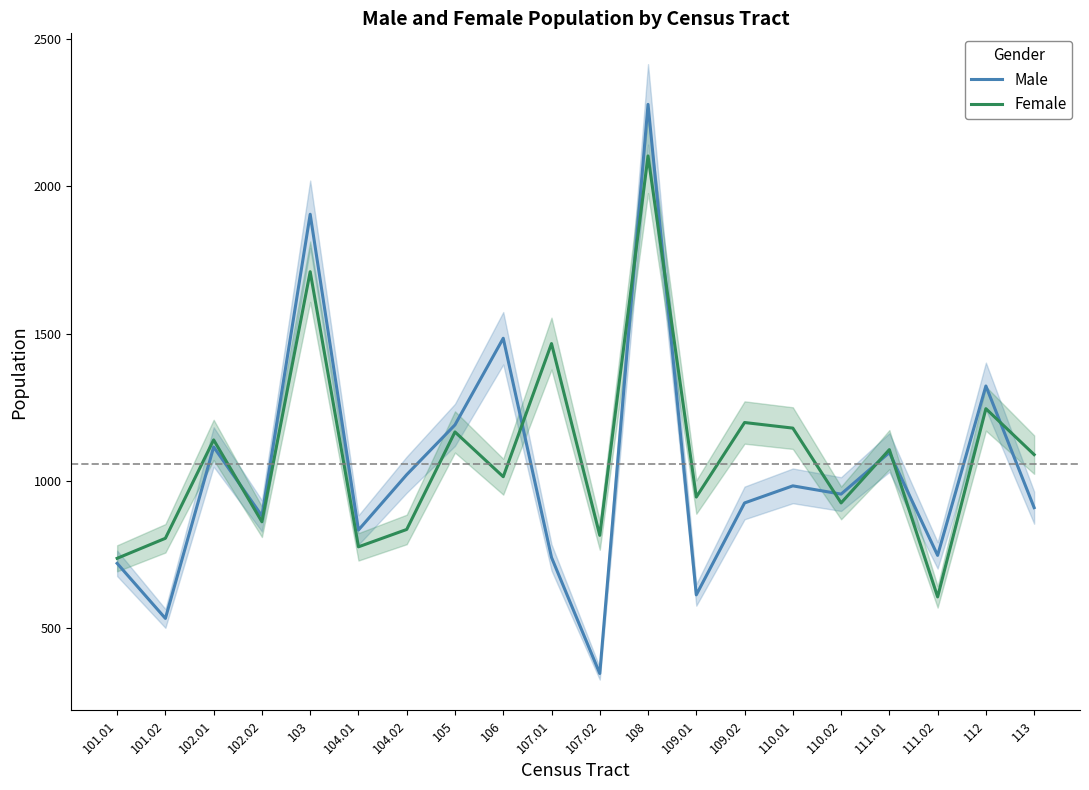

Which series has the largest range (max minus min)?

Male